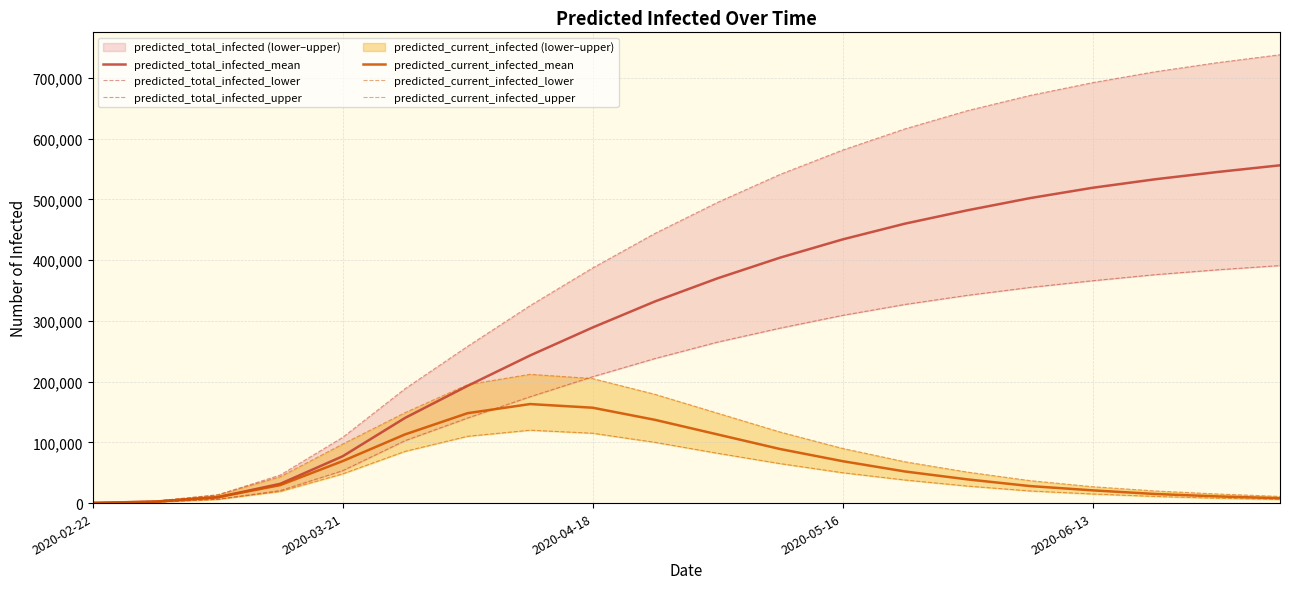

What is the difference between the second highest and second lowest values in the predicted_current_infected_lower series?

113400